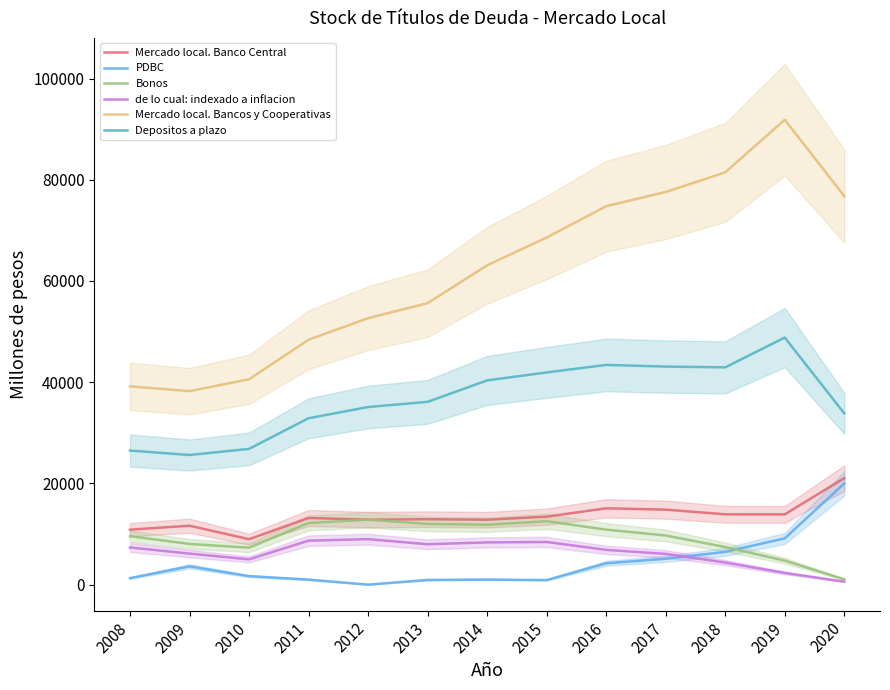

At 2011, list the series in order from largest to smallest.

Mercado local. Bancos y Cooperativas, Depositos a plazo, Mercado local. Banco Central, Bonos, de lo cual: indexado a inflacion, PDBC